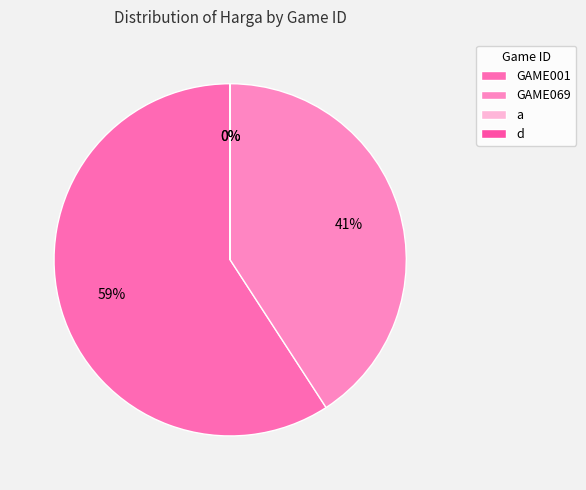

What percentage is the GAME001 slice, to the nearest percent?

59%